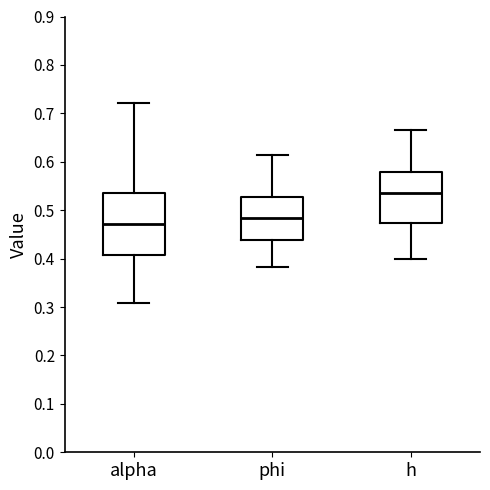

Reading left to right, read every box against the y-axis: the position of its median line, the range the box covers, and the ends of its whiskers. The values are not printed on the chart, so give them approximately, as read against the axis.

alpha: median 0.47, box 0.41 to 0.54, whiskers 0.31 to 0.72
phi: median 0.48, box 0.44 to 0.53, whiskers 0.38 to 0.61
h: median 0.53, box 0.47 to 0.58, whiskers 0.40 to 0.67